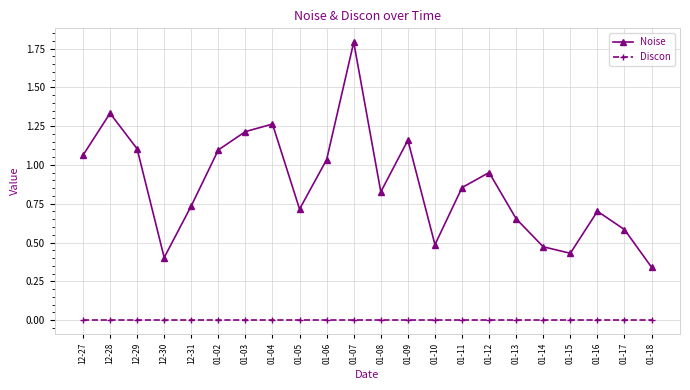

The Discon series shows 0.0 at 01-13. True or false?

True